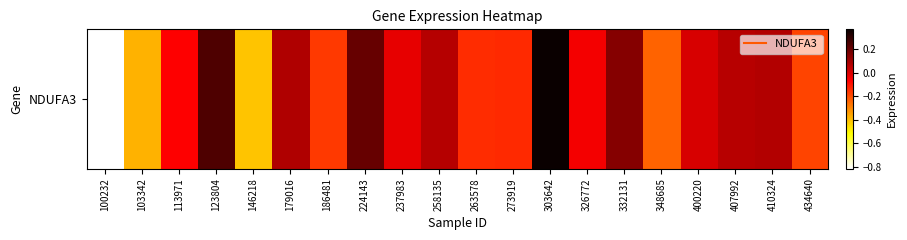

How many values are above zero?

9